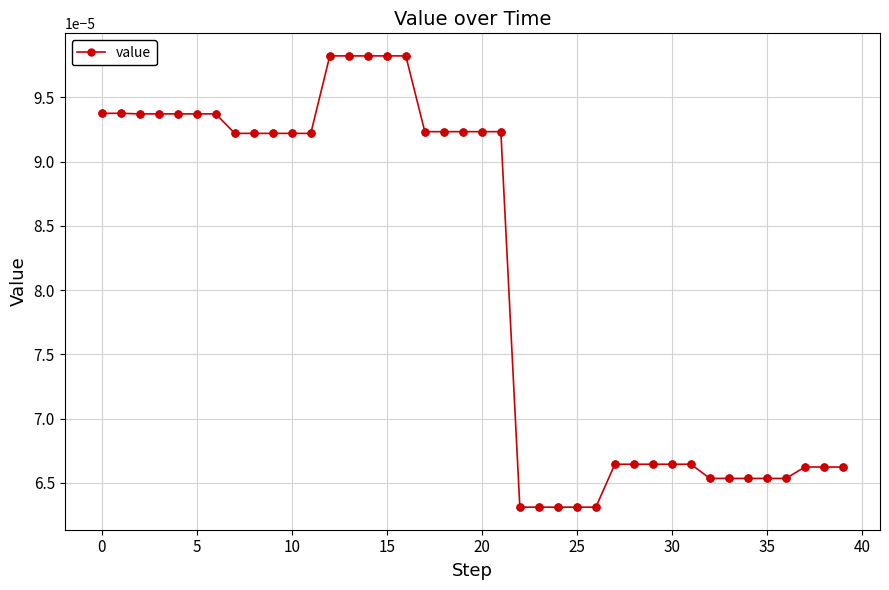

How many categories are shown in the chart?

40